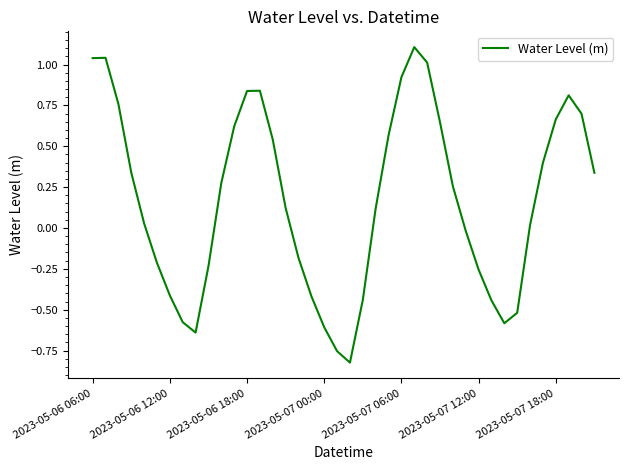

What is the greatest value displayed?

1.1